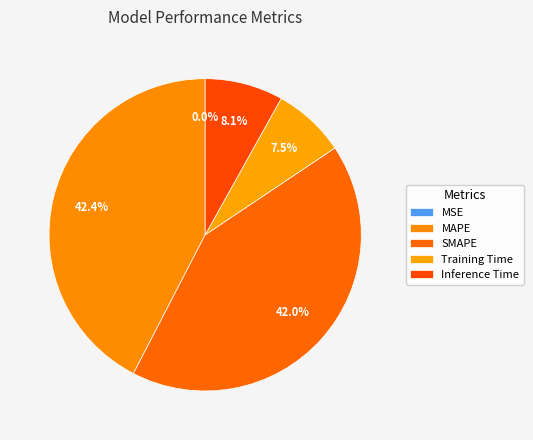

The MSE slice represents 0% of the pie. True or false?

True